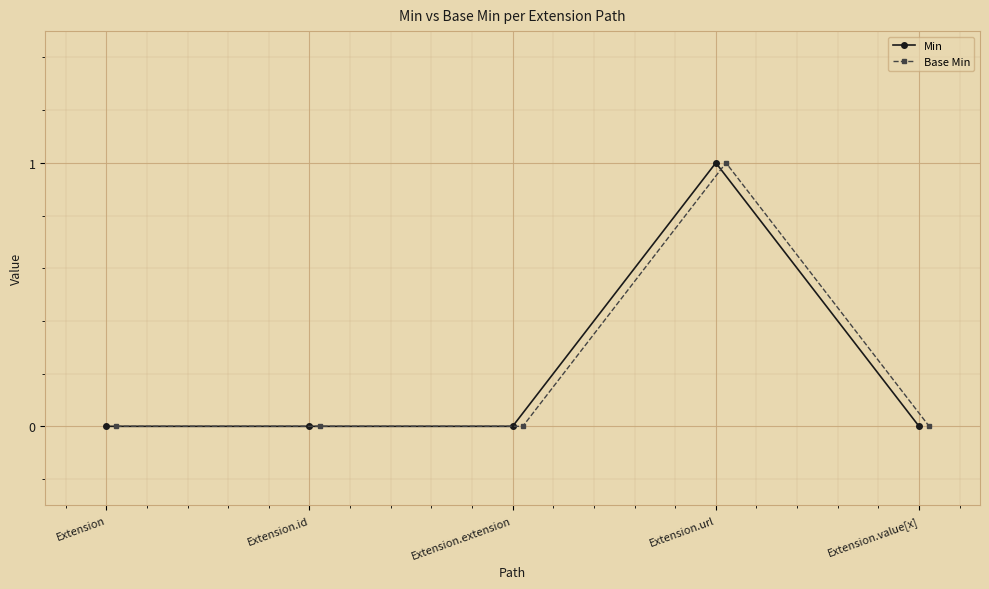

Is the value of Base Min at Extension.url greater than the value of Min at Extension.url?

No